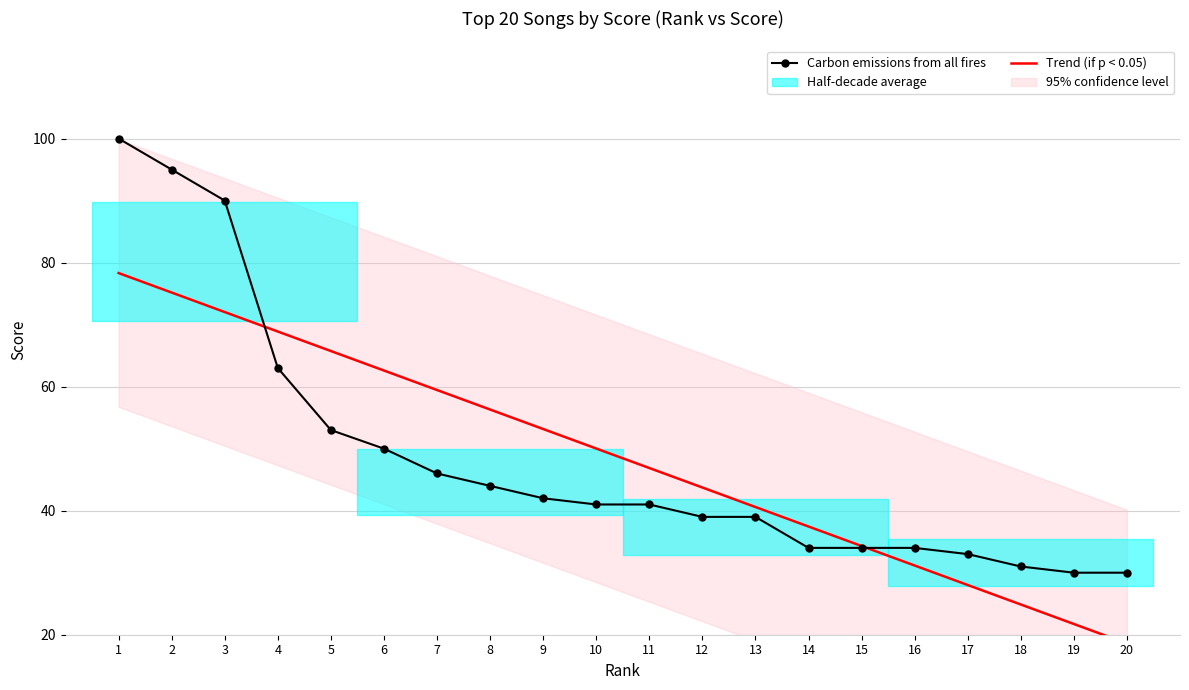

At which category is the sum across all series the highest?

1